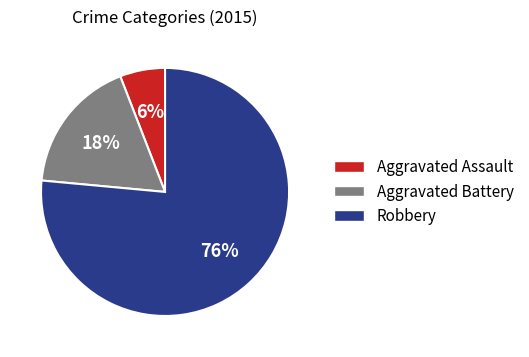

The Aggravated Battery slice represents 18% of the pie. True or false?

True